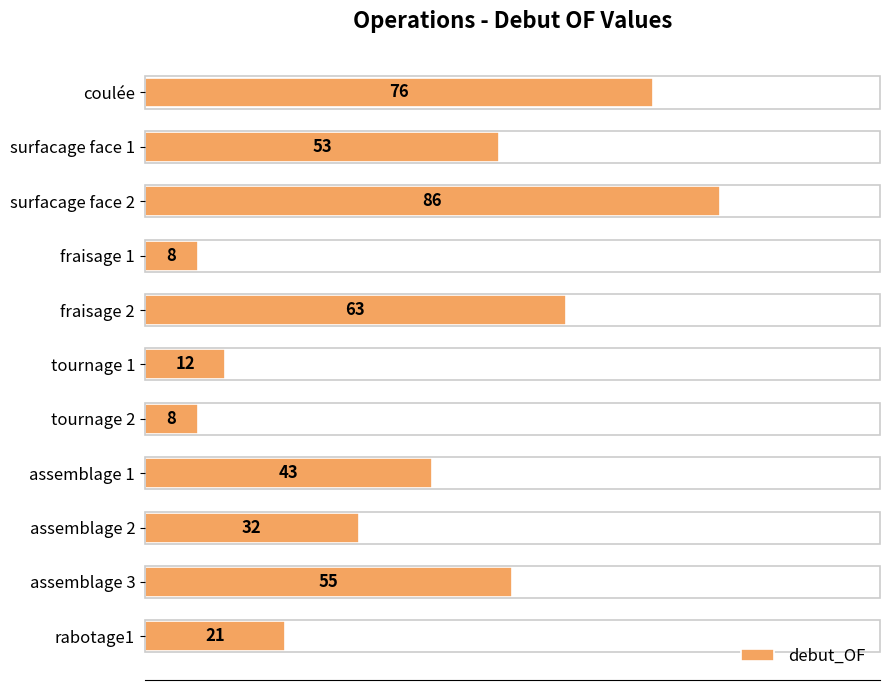

How many categories are shown in the chart?

11